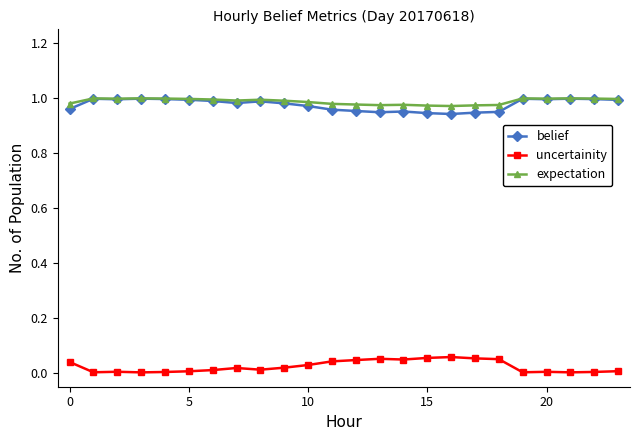

True or false: belief has more than 0 interior local peaks.

True